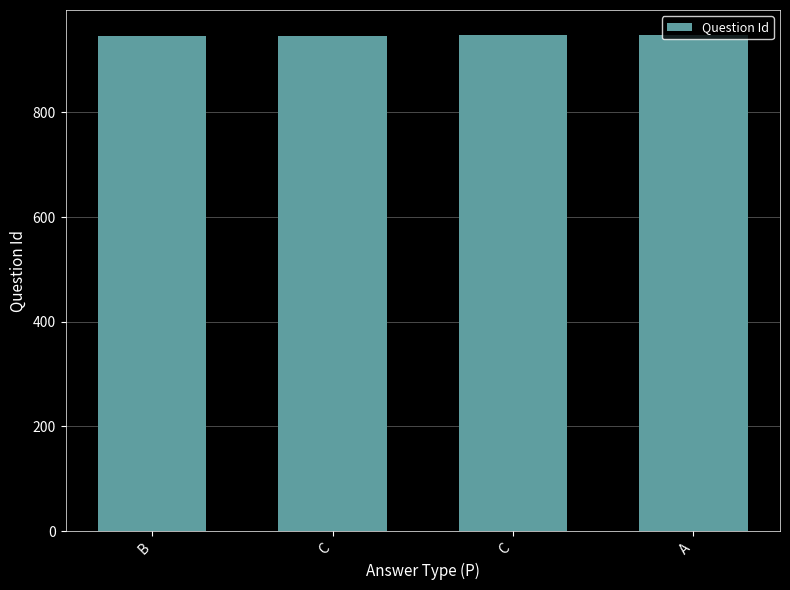

The value at B is 1591. True or false?

False